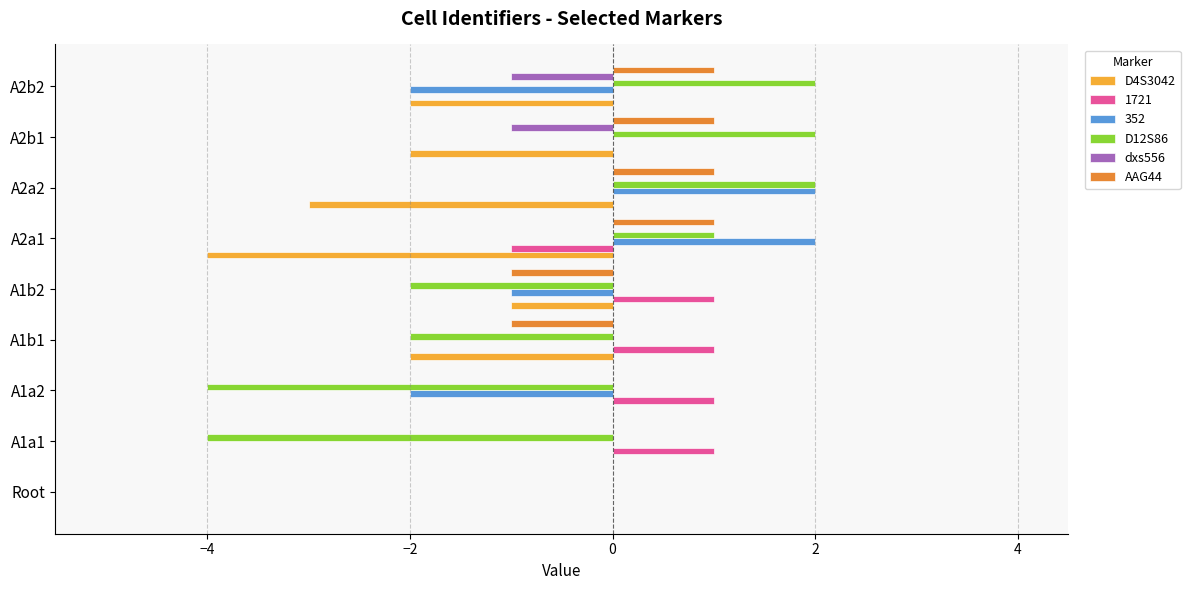

What is the total value across all series at A1a2?

-5